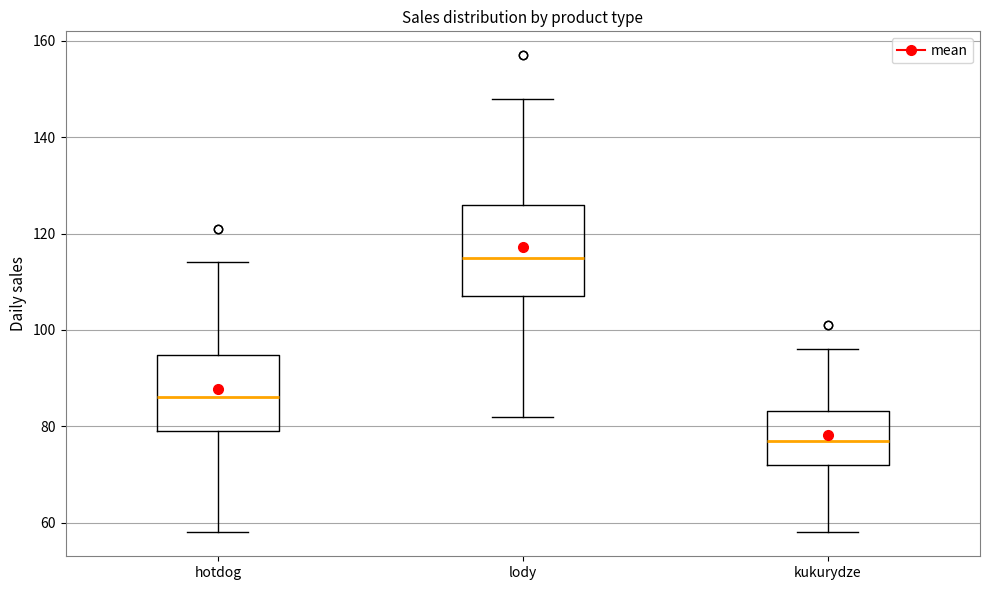

Comparing the boxes themselves (not the whiskers), which one is the tallest?

lody